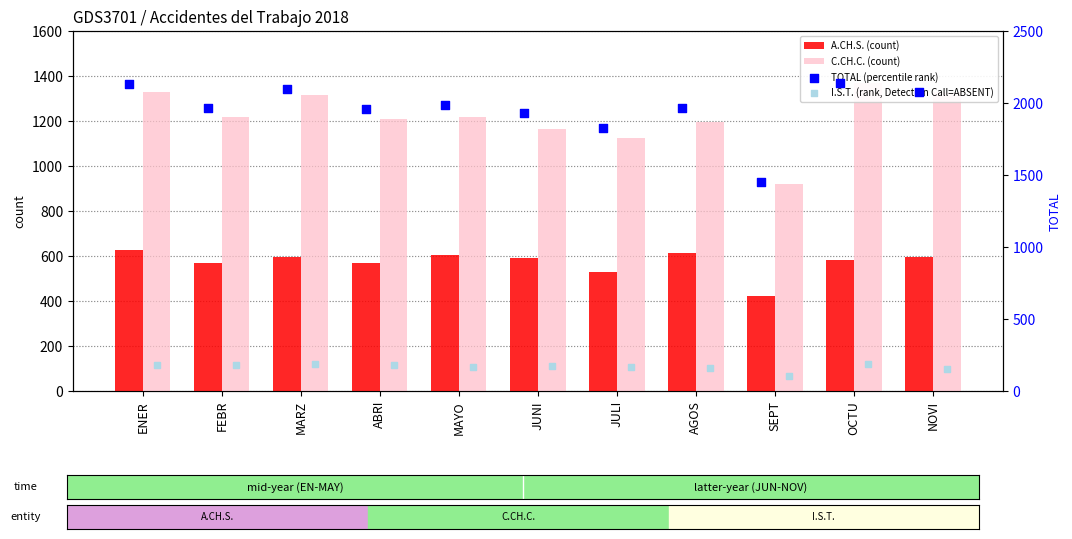

Which series has the largest total across all categories?

TOTAL (percentile rank)